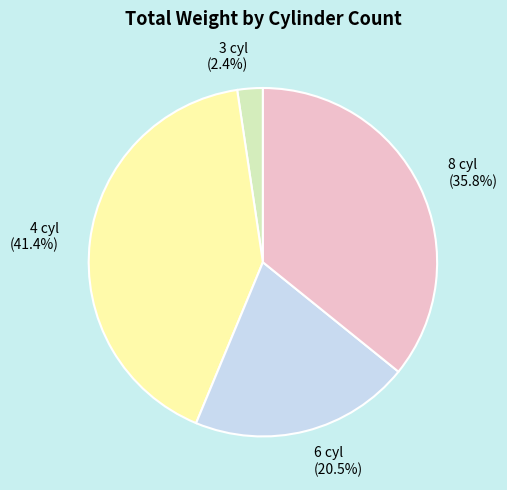

To the nearest percent, what portion does 3 cyl represent?

2%